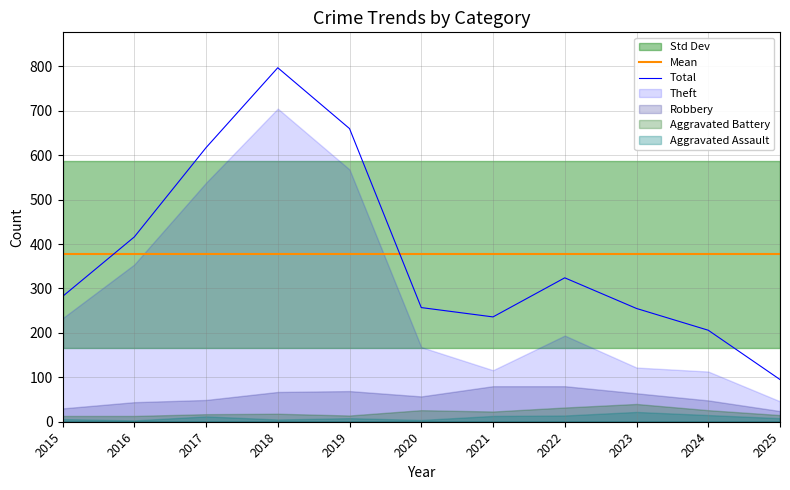

At which label is Robbery closest to 52?

2017